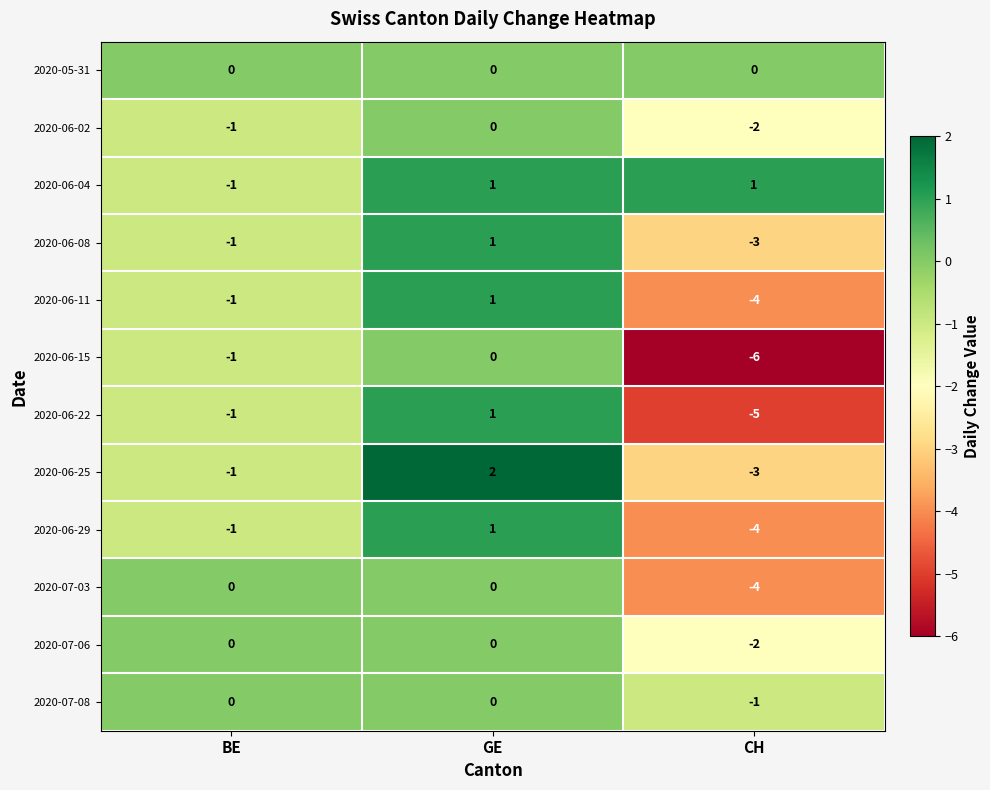

How many data points does each series have?

3